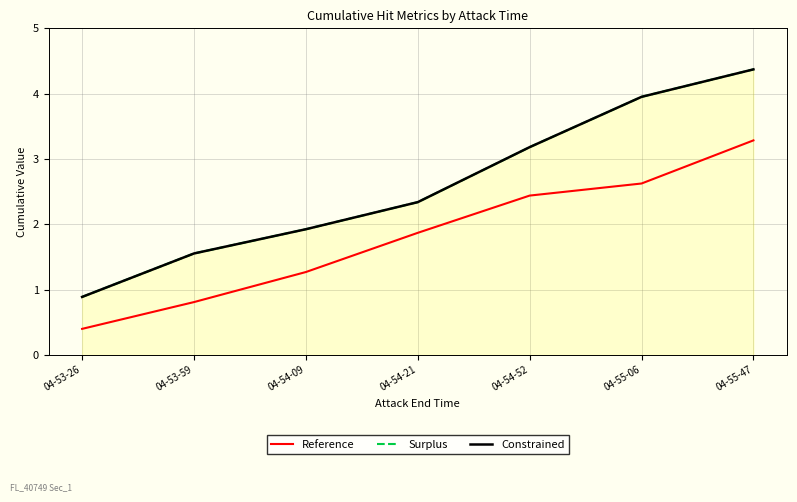

Which series changed the most between 04-53-26 and 04-54-21?

Reference